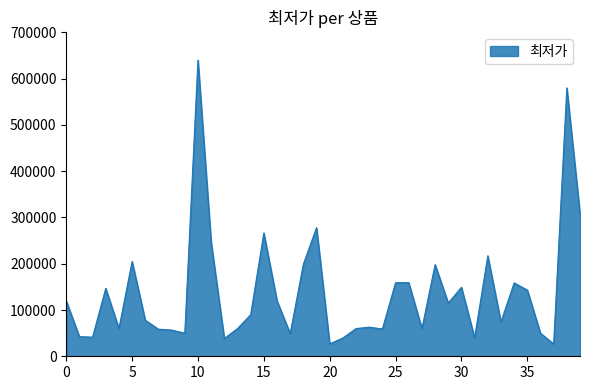

What is the difference between the maximum and minimum values?

613340